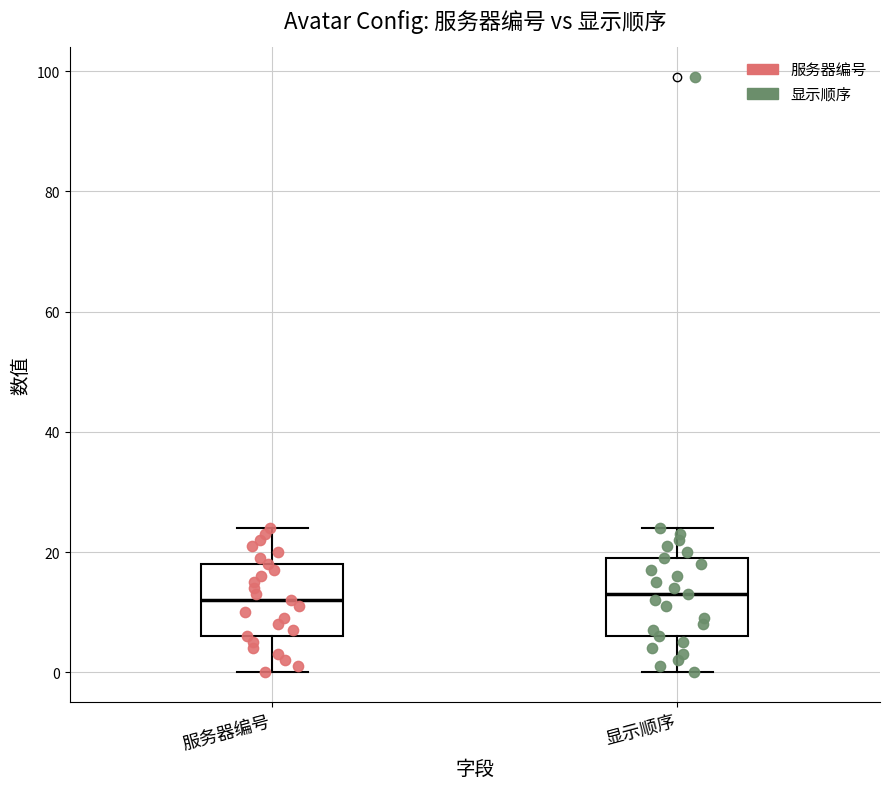

Where does the upper whisker of the box for 显示顺序 end on the y-axis? The values are not printed on the chart, so give them approximately, as read against the axis.

24